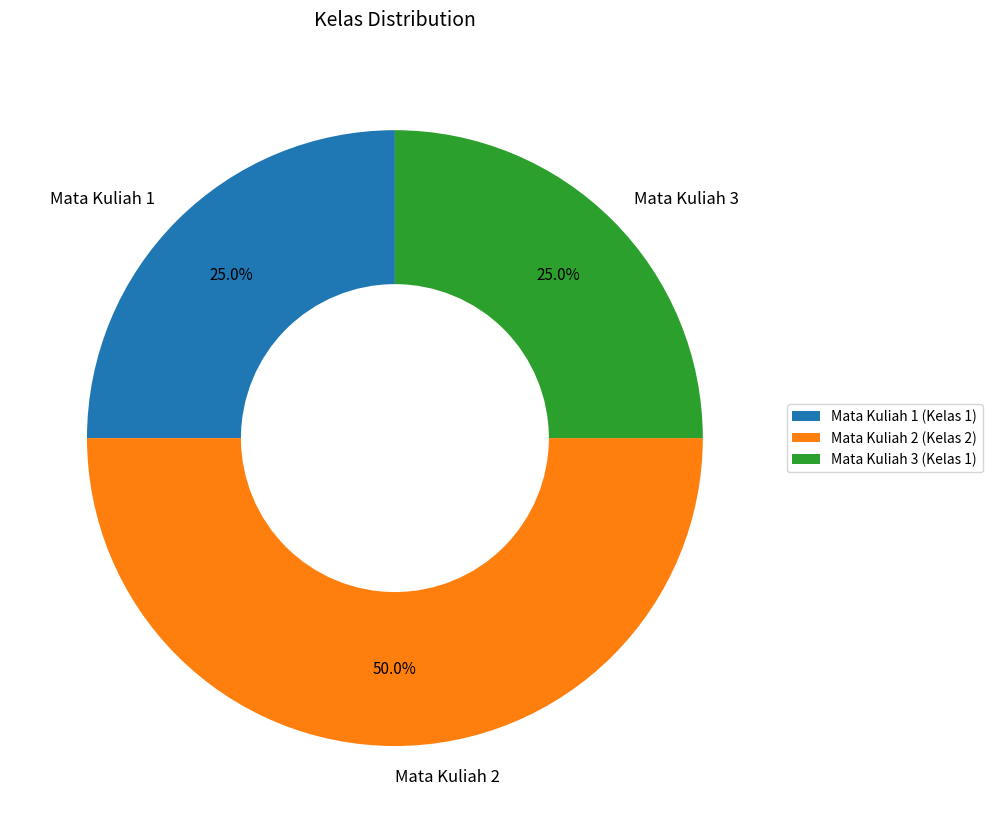

What is the ratio of the value at Mata Kuliah 2 to the value at Mata Kuliah 1?

2.0